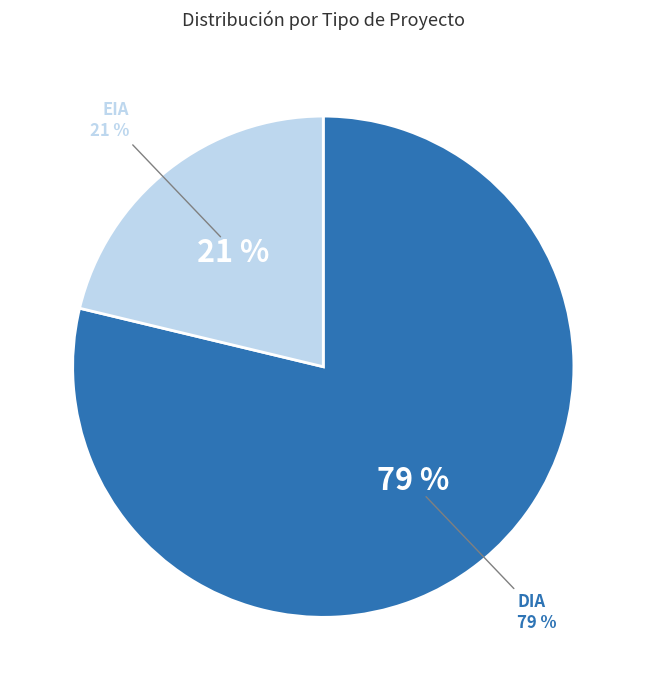

Which has a higher value, EIA or DIA?

DIA